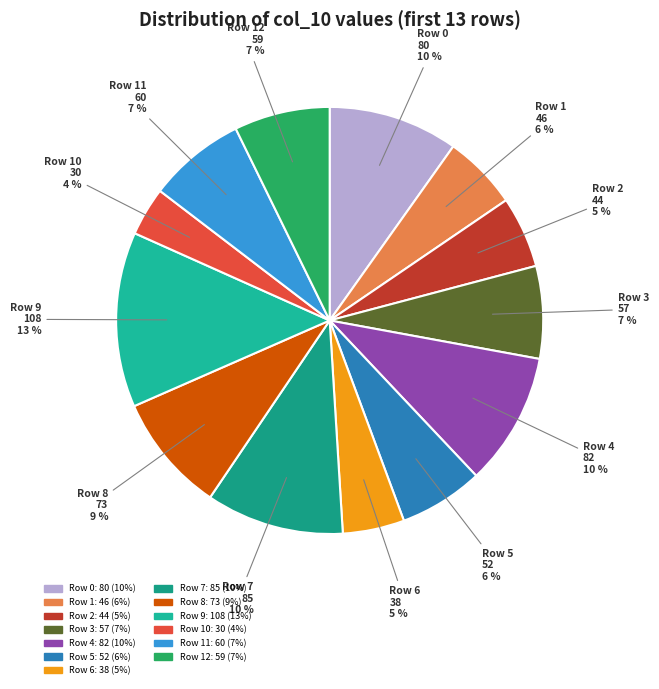

To the nearest percent, what is the difference between the largest and smallest slice percentages?

10%